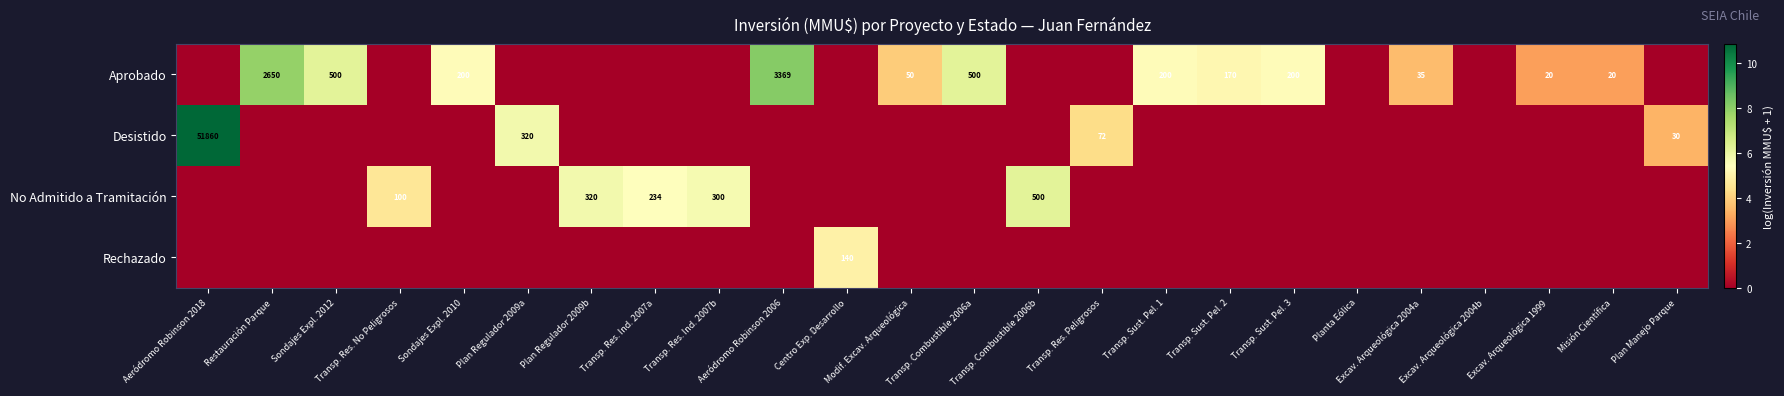

The value of Aprobado at Transp. Sust. Pel. 2 is 170. True or false?

True